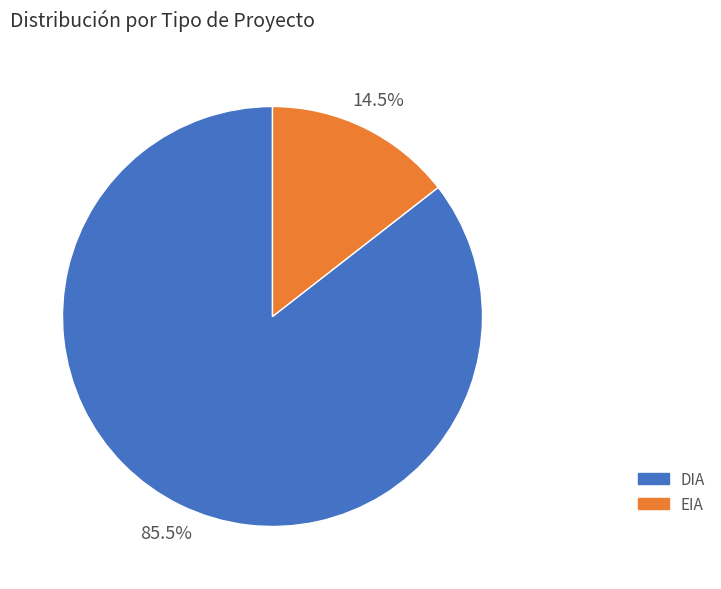

What portion of the pie excludes DIA?

14.5%